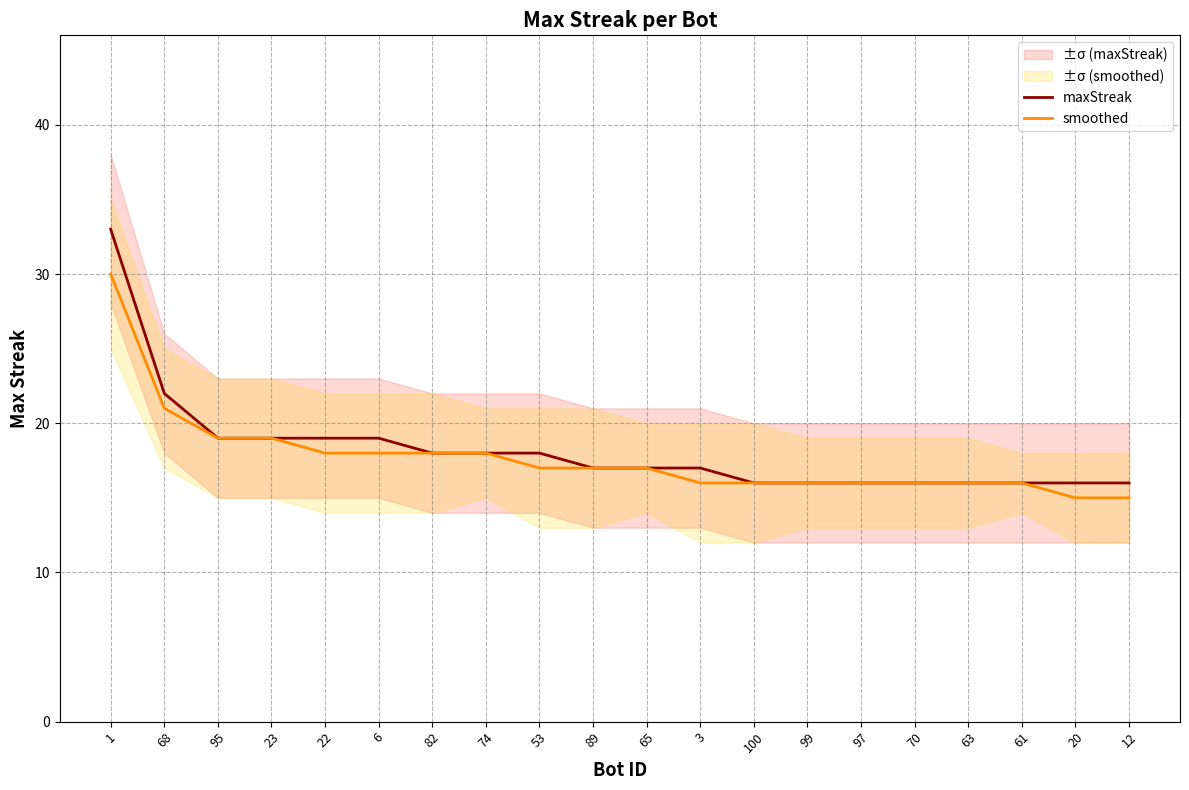

What is the maximum value shown in the chart?

33